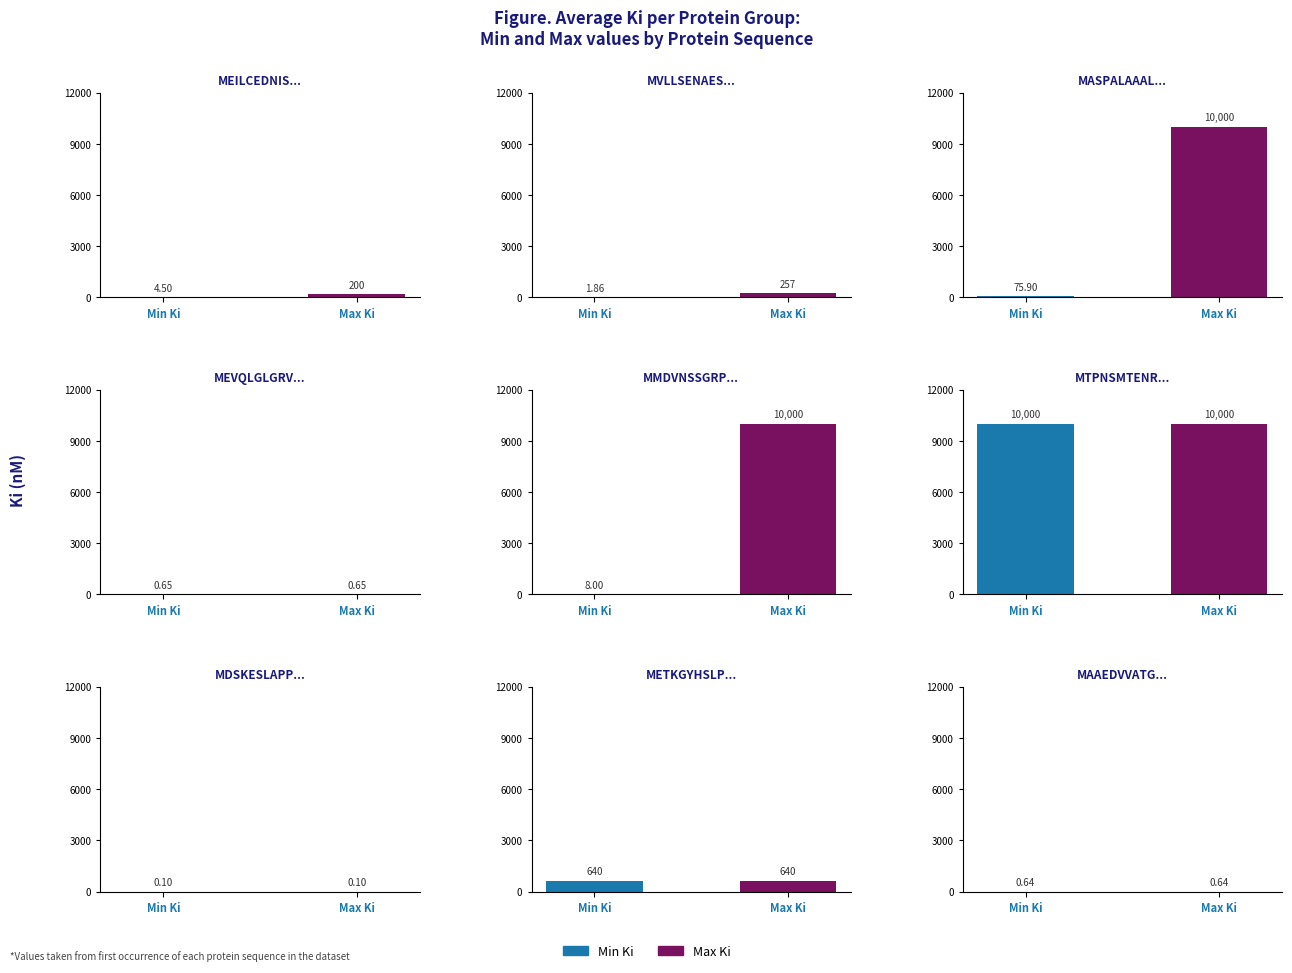

Rank the series by their maximum value, from highest to lowest.

Max Ki, Min Ki